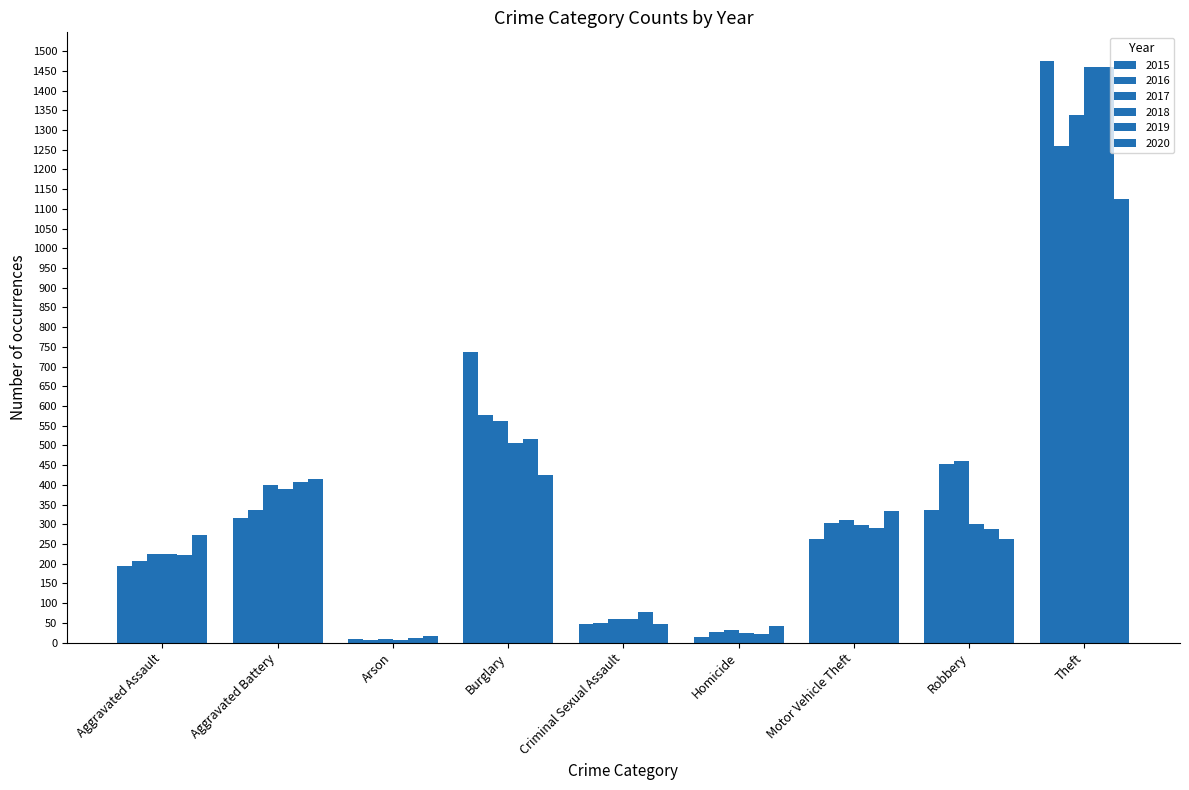

Which series has the largest total across all categories?

2017